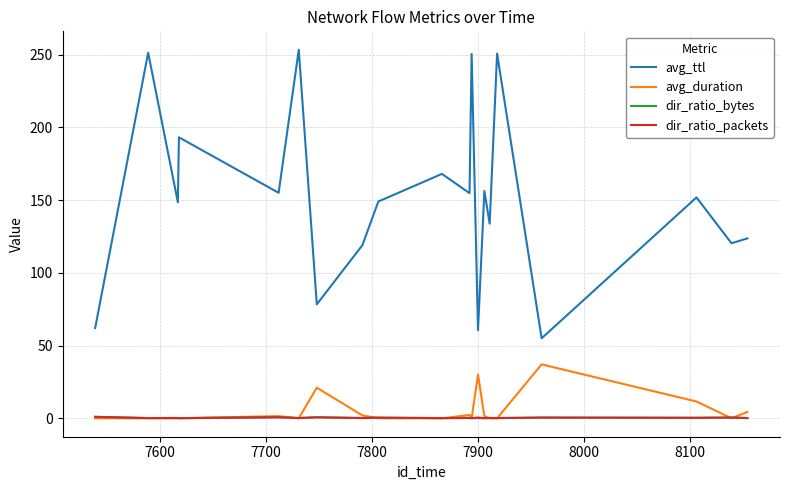

Which series has the widest spread of values?

avg_ttl